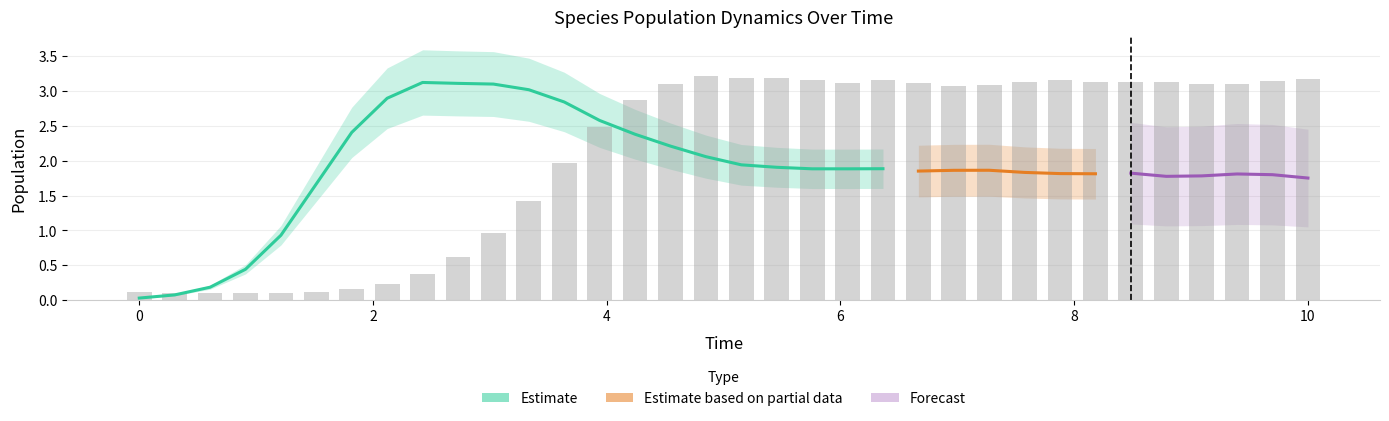

What is the total value across all series at 1.2121212121212122?

1.0